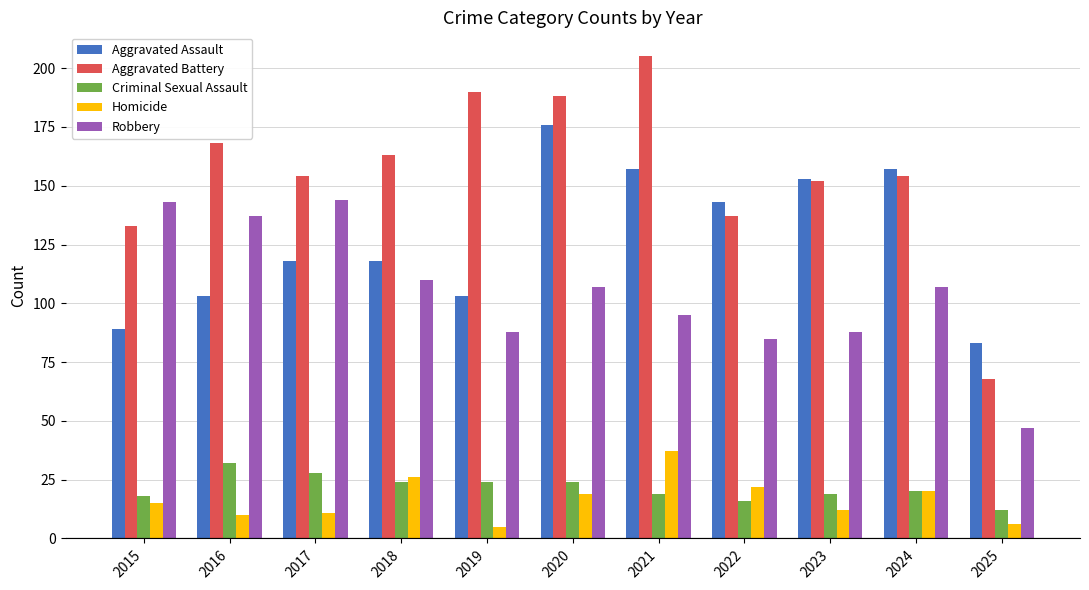

Is the value of Aggravated Battery at 2023 greater than the value of Robbery at 2019?

Yes